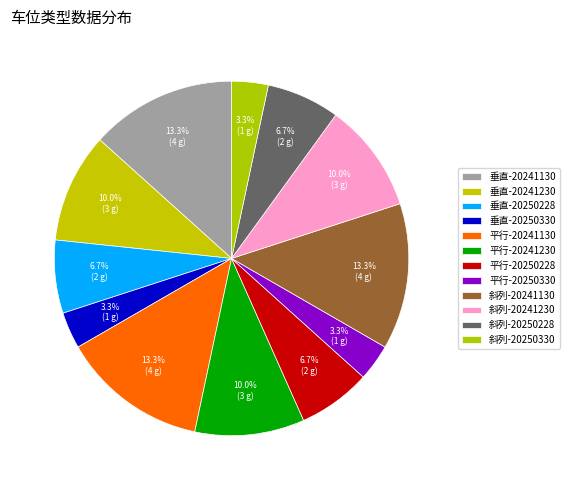

Rank the categories by value from lowest to highest.

垂直-20250330, 平行-20250330, 斜列-20250330, 垂直-20250228, 平行-20250228, 斜列-20250228, 垂直-20241230, 平行-20241230, 斜列-20241230, 垂直-20241130, 平行-20241130, 斜列-20241130